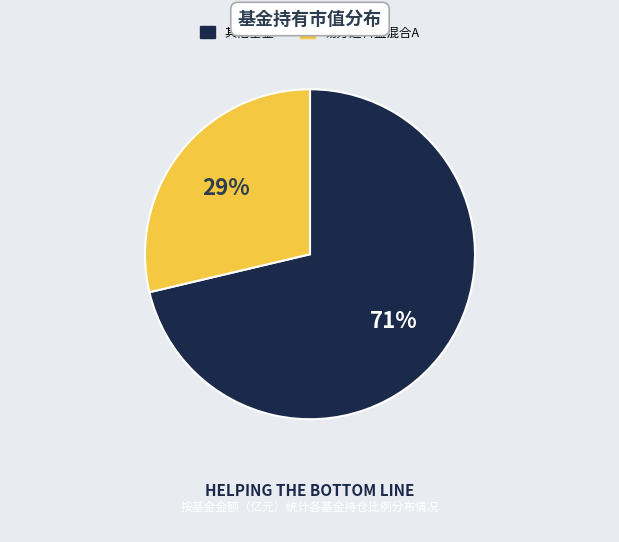

To the nearest percent, what is the average slice percentage?

50%